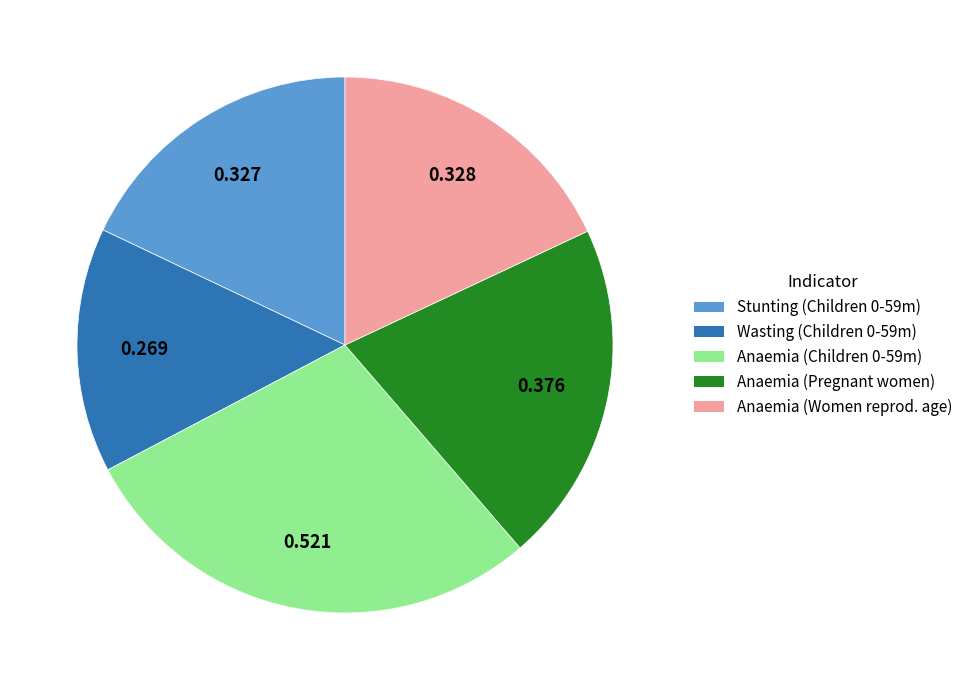

How many slices are in this pie chart?

5